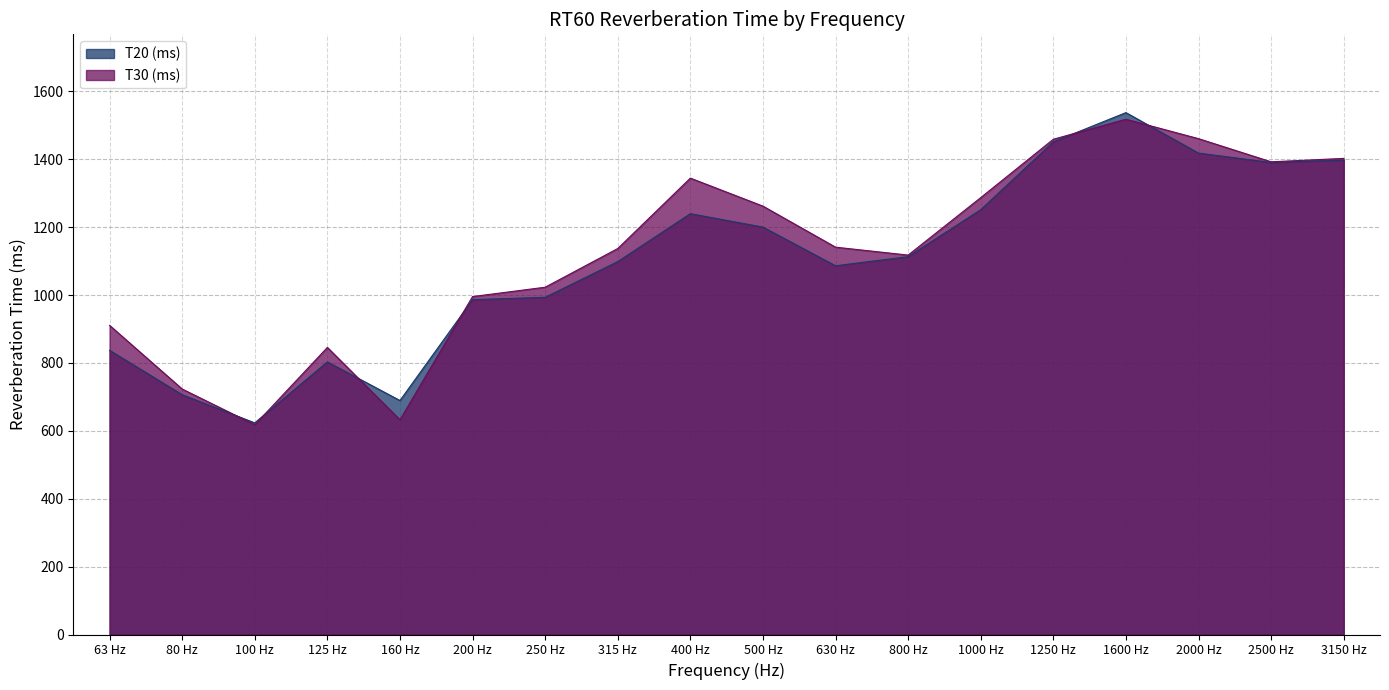

How many lines are shown in the chart?

2